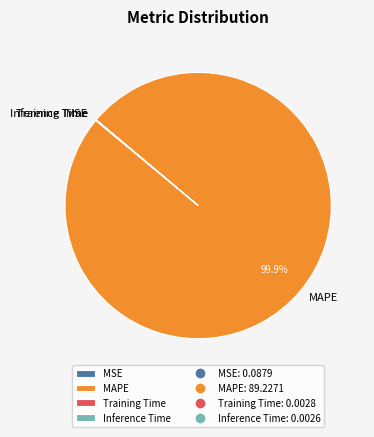

Which category accounts for the majority?

MAPE